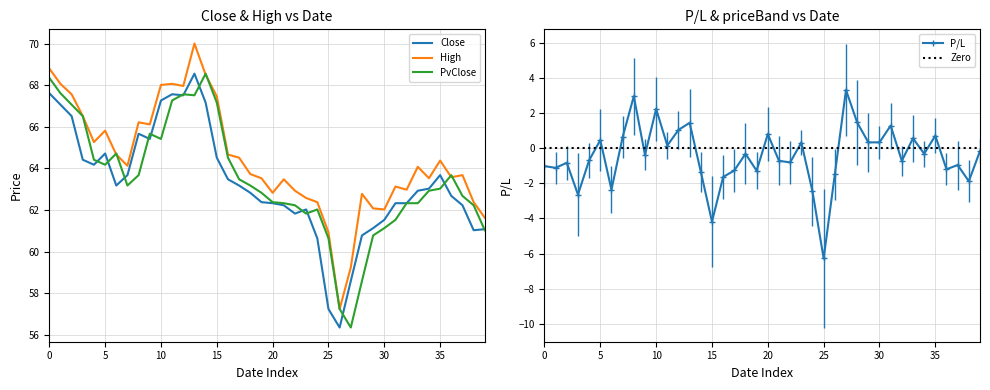

After their last crossing, which series has the higher values: PvClose or High?

High